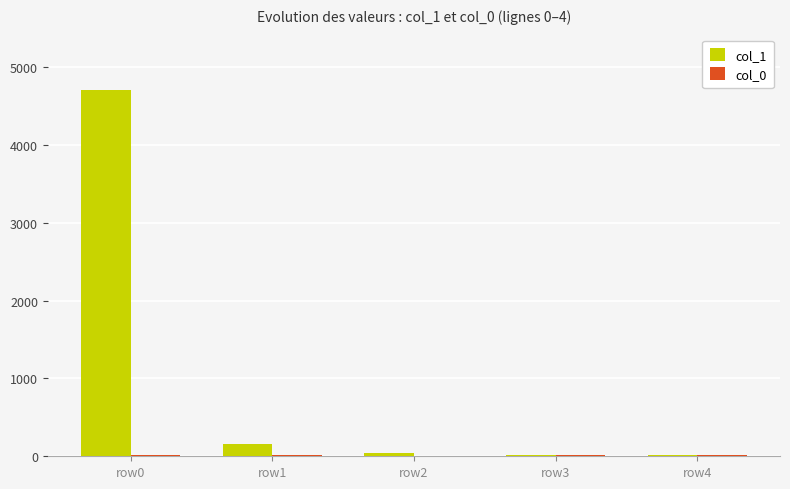

At which category is the sum across all series the highest?

row0